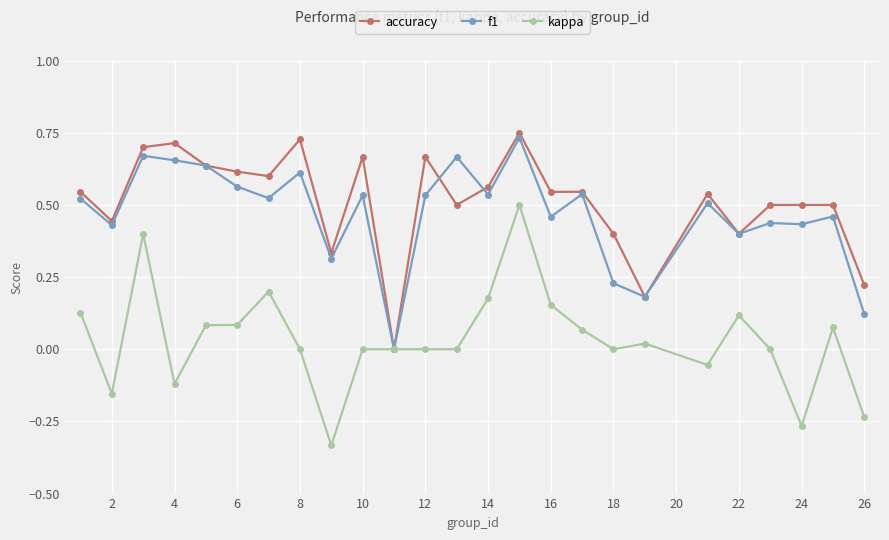

True or false: accuracy has more than 0 interior local peaks.

True